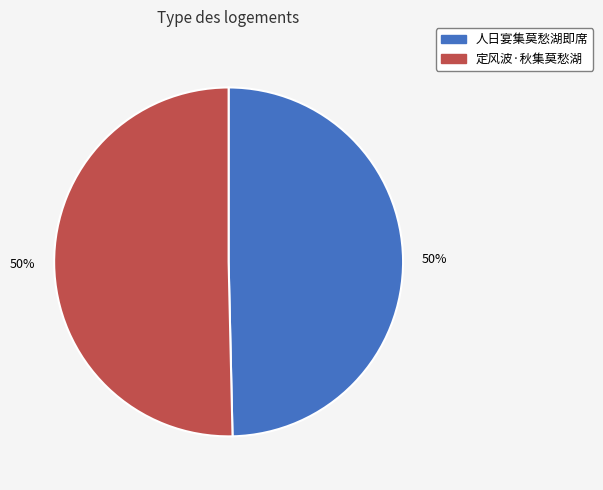

What percentage is the 定风波·秋集莫愁湖 slice, to the nearest percent?

50%